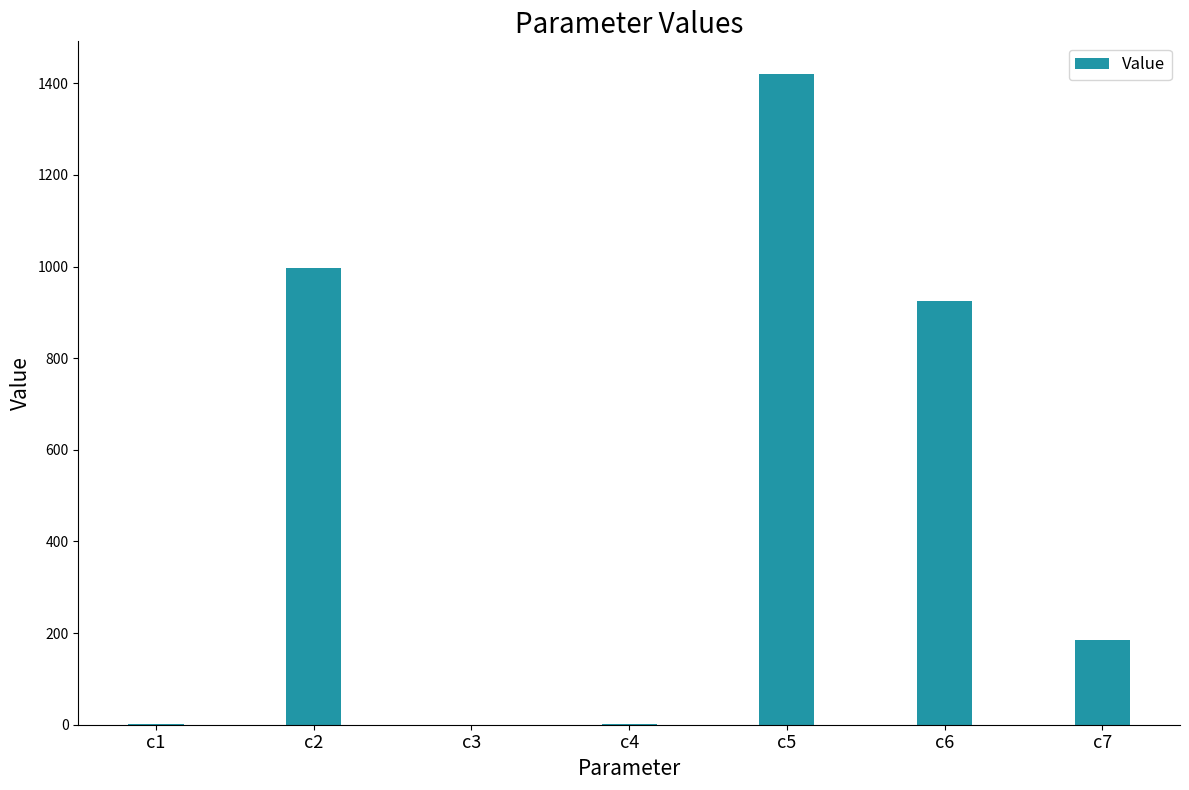

How many values exceed 185?

4